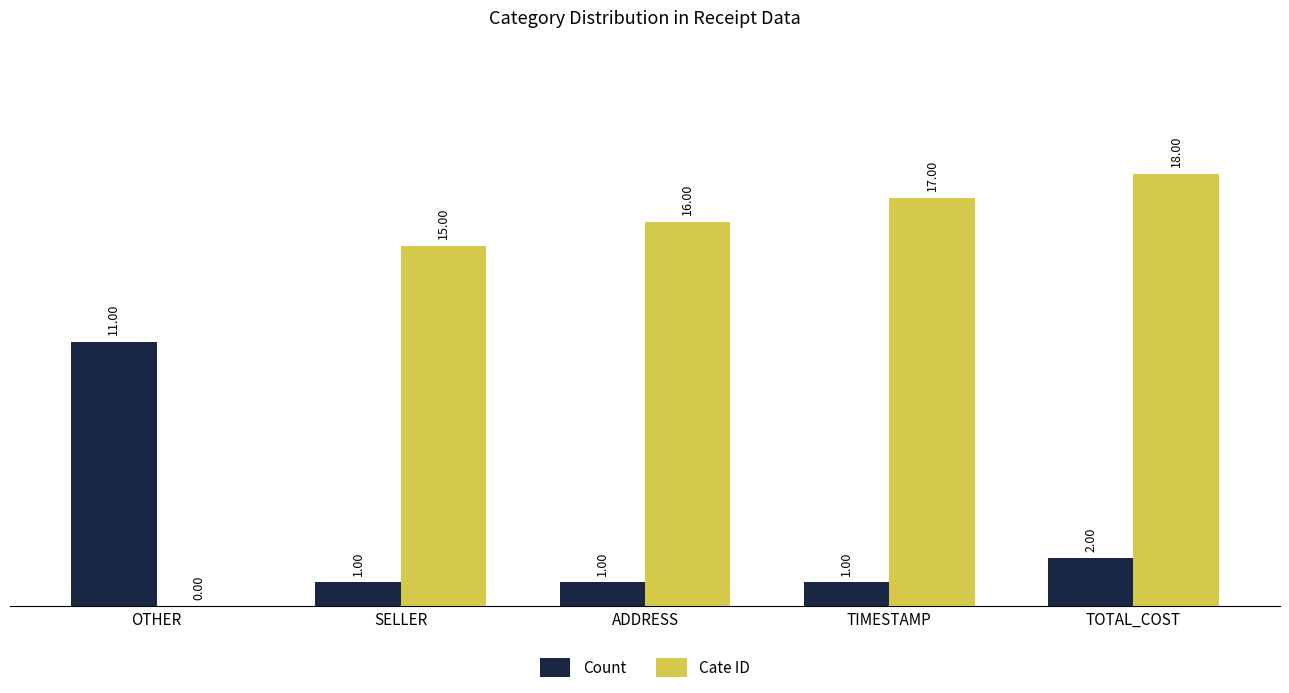

What value does the Cate ID series have at TOTAL_COST?

18